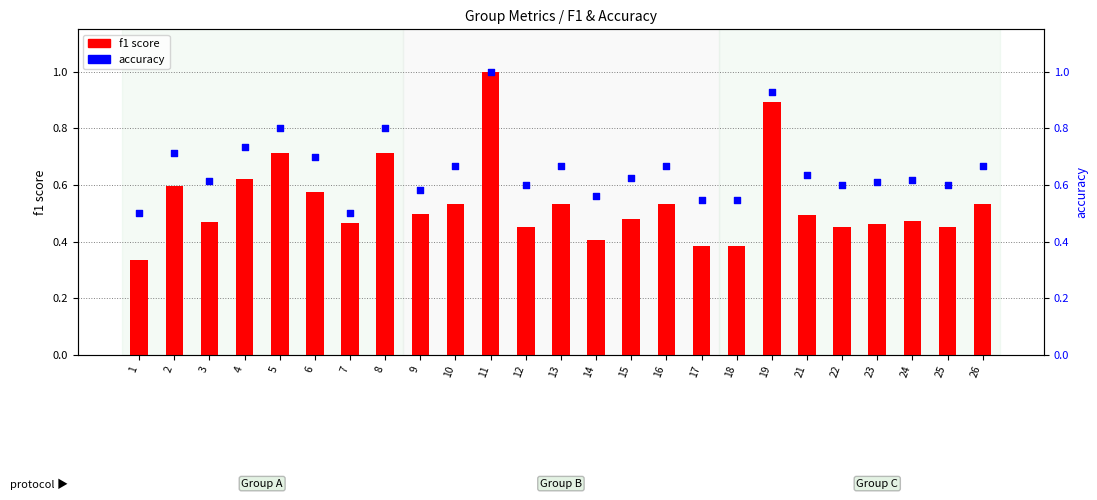

What are all the series names shown in the legend?

f1 score, accuracy